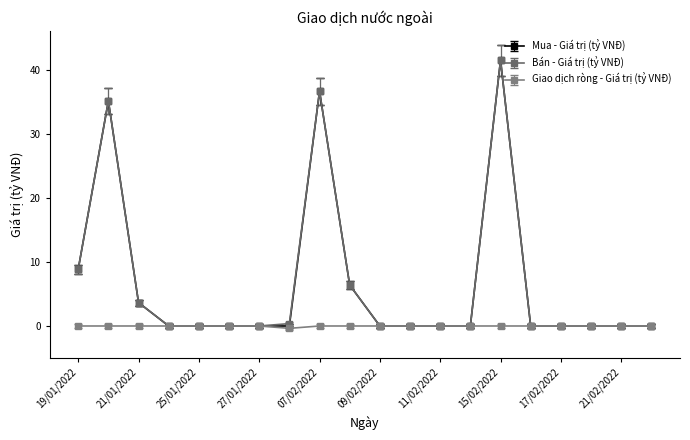

True or false: Mua - Giá trị (tỷ VNĐ) has more than 2 points higher than both neighbors.

True